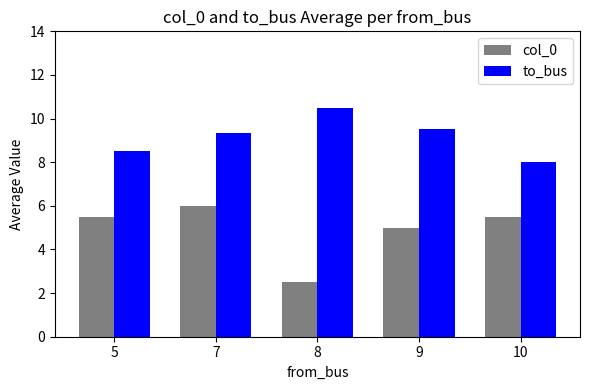

How many bars are there in total?

10